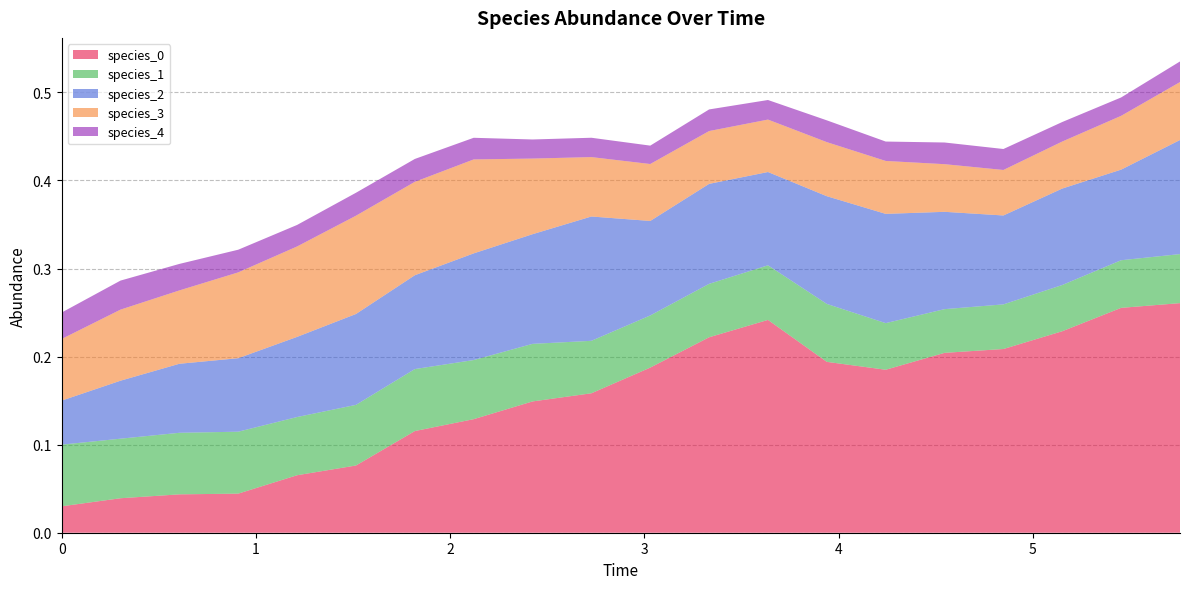

Reading left to right, list all the values displayed in this chart.

species_0: 0.0	0.0	0.0	0.0	0.1	0.1	0.1	0.1	0.1	0.2	0.2	0.2	0.2	0.2	0.2	0.2	0.2	0.2	0.3	0.3
species_1: 0.1	0.1	0.1	0.1	0.1	0.1	0.1	0.1	0.1	0.1	0.1	0.1	0.1	0.1	0.1	0.0	0.1	0.1	0.1	0.1
species_2: 0.1	0.1	0.1	0.1	0.1	0.1	0.1	0.1	0.1	0.1	0.1	0.1	0.1	0.1	0.1	0.1	0.1	0.1	0.1	0.1
species_3: 0.1	0.1	0.1	0.1	0.1	0.1	0.1	0.1	0.1	0.1	0.1	0.1	0.1	0.1	0.1	0.1	0.1	0.1	0.1	0.1
species_4: 0.0	0.0	0.0	0.0	0.0	0.0	0.0	0.0	0.0	0.0	0.0	0.0	0.0	0.0	0.0	0.0	0.0	0.0	0.0	0.0